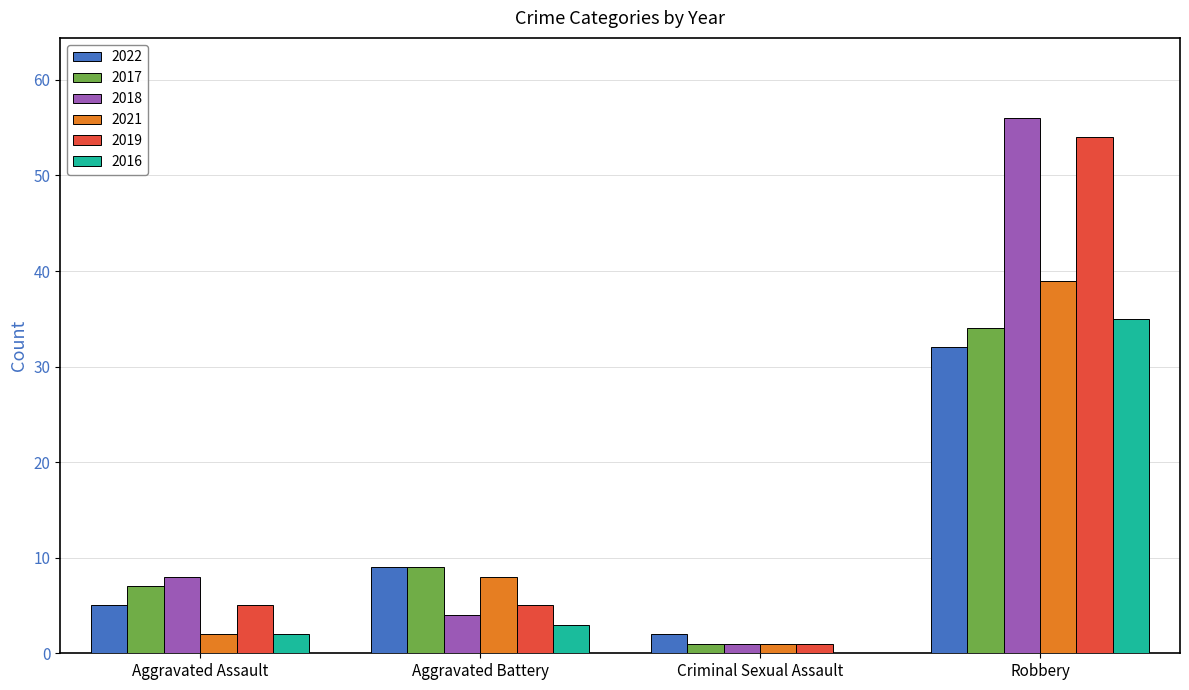

Between Aggravated Battery and Robbery, which series saw the biggest shift?

2018